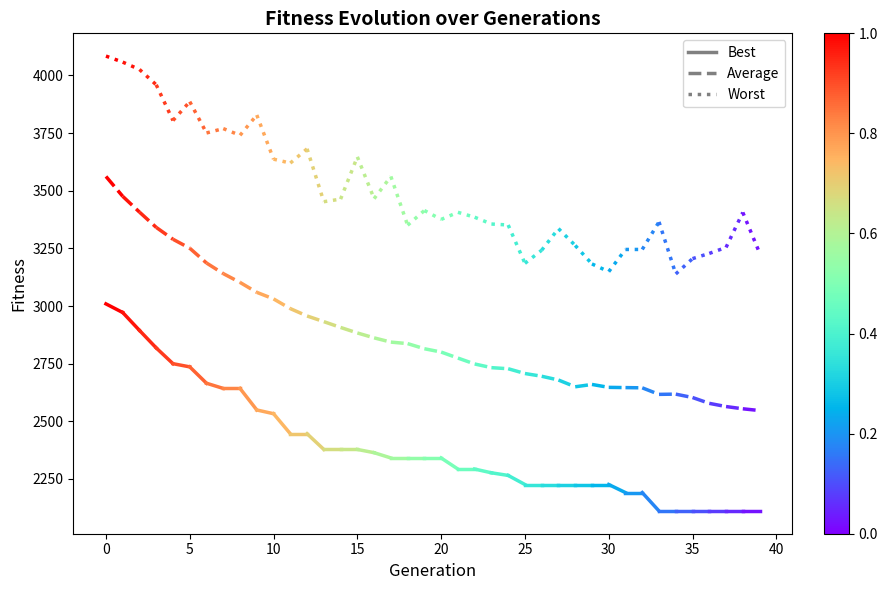

How many lines are shown in the chart?

3